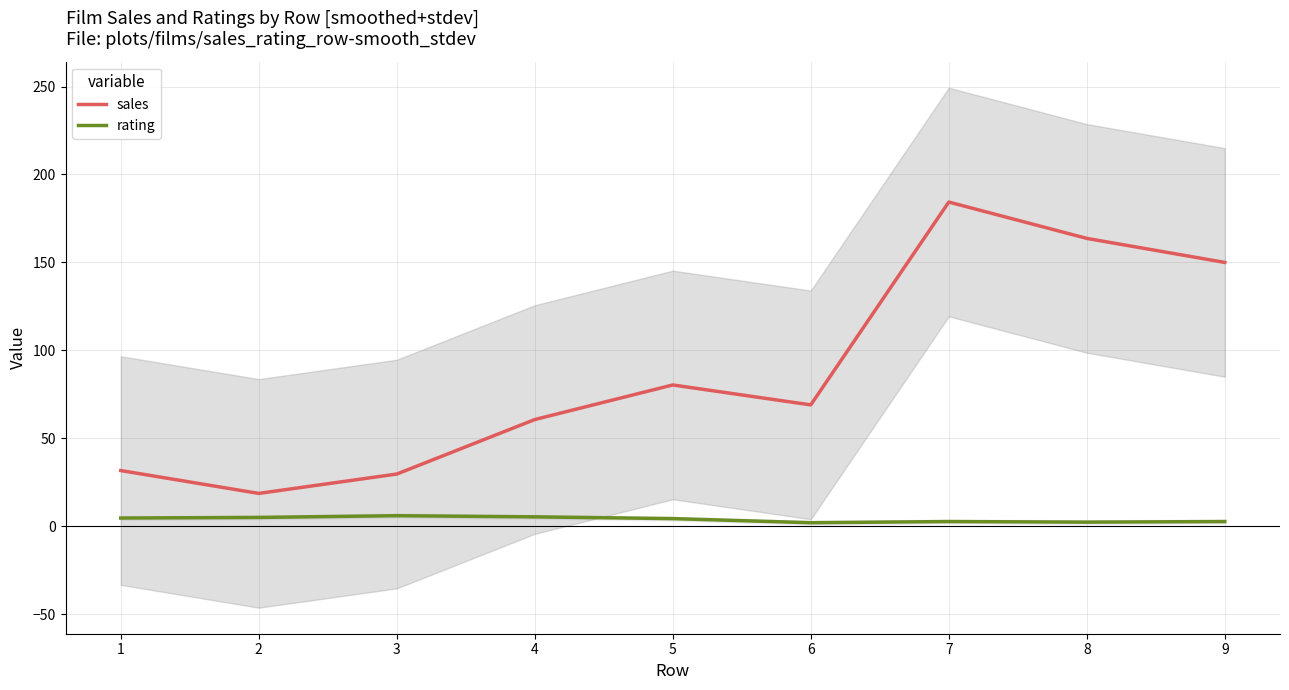

Read the sales value at 5.

80.3